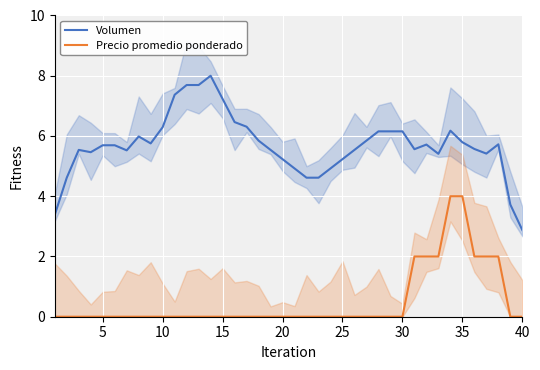

True or false: Precio promedio ponderado and Volumen cross at least once.

False